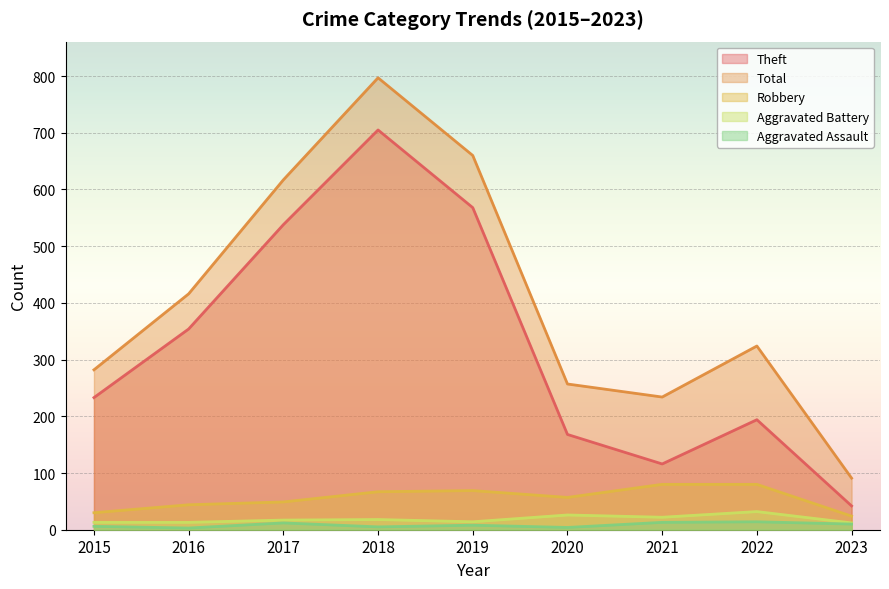

Which category has the highest value across all series?

2018